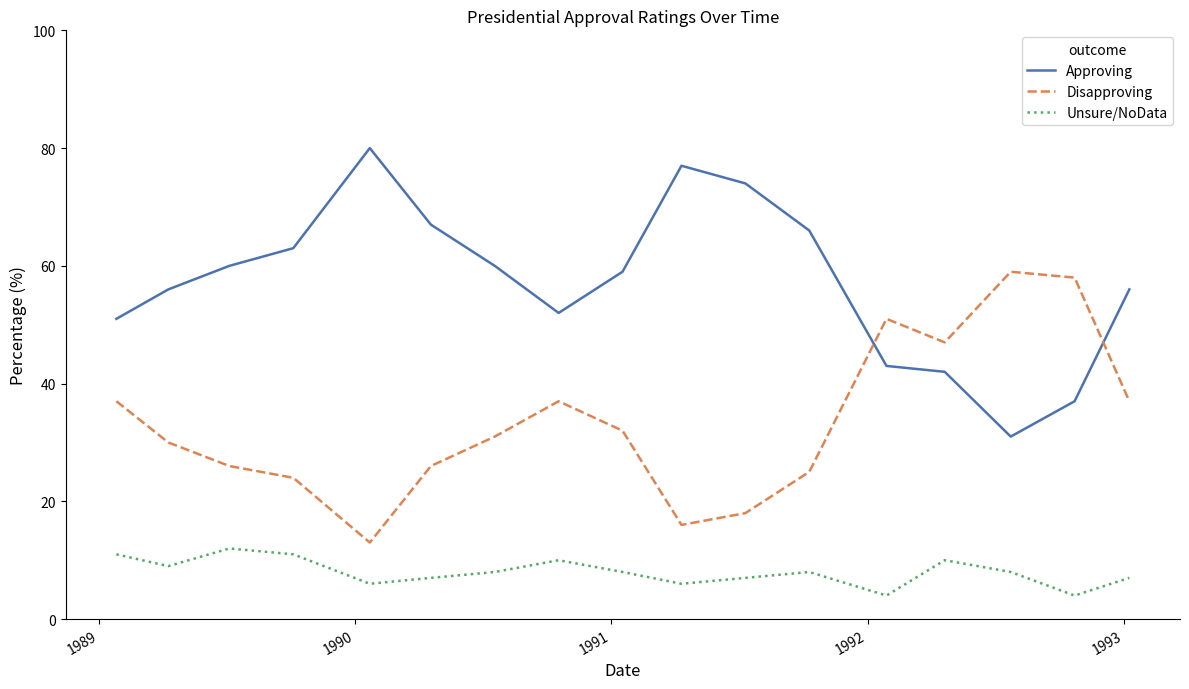

What is the maximum value shown in the chart?

80